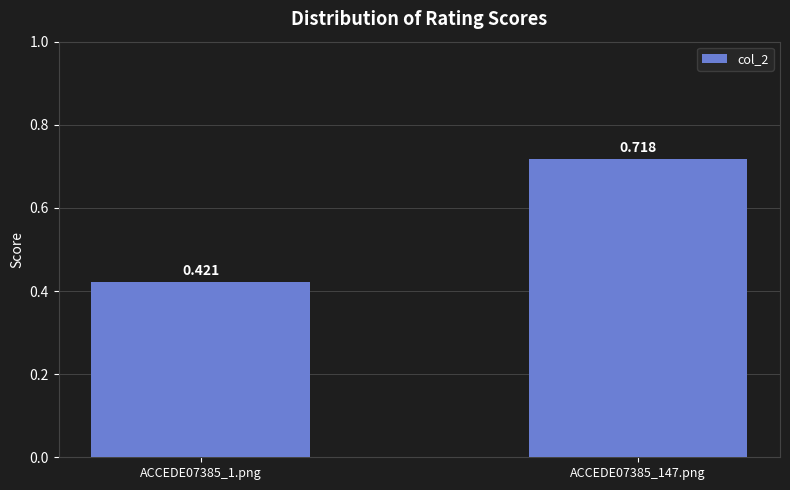

What is the value of the 1st bar from the left?

0.4